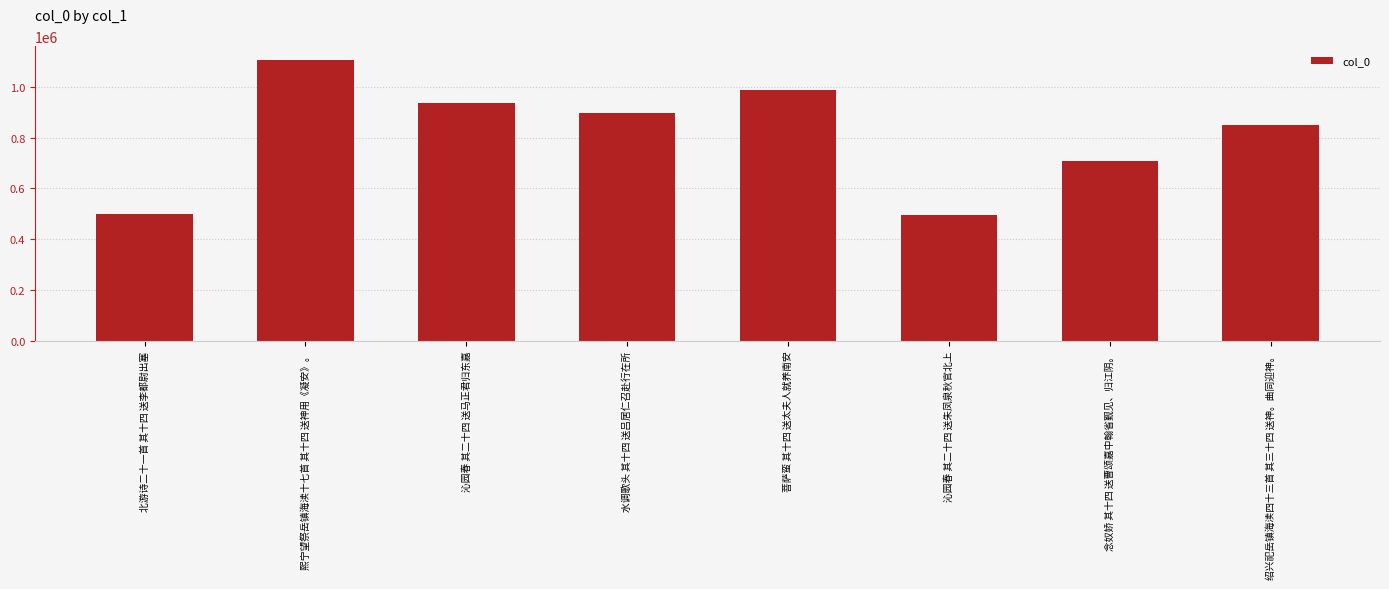

What is the label of the 1st bar from the left?

北游诗二十一首 其十四 送李都尉出塞